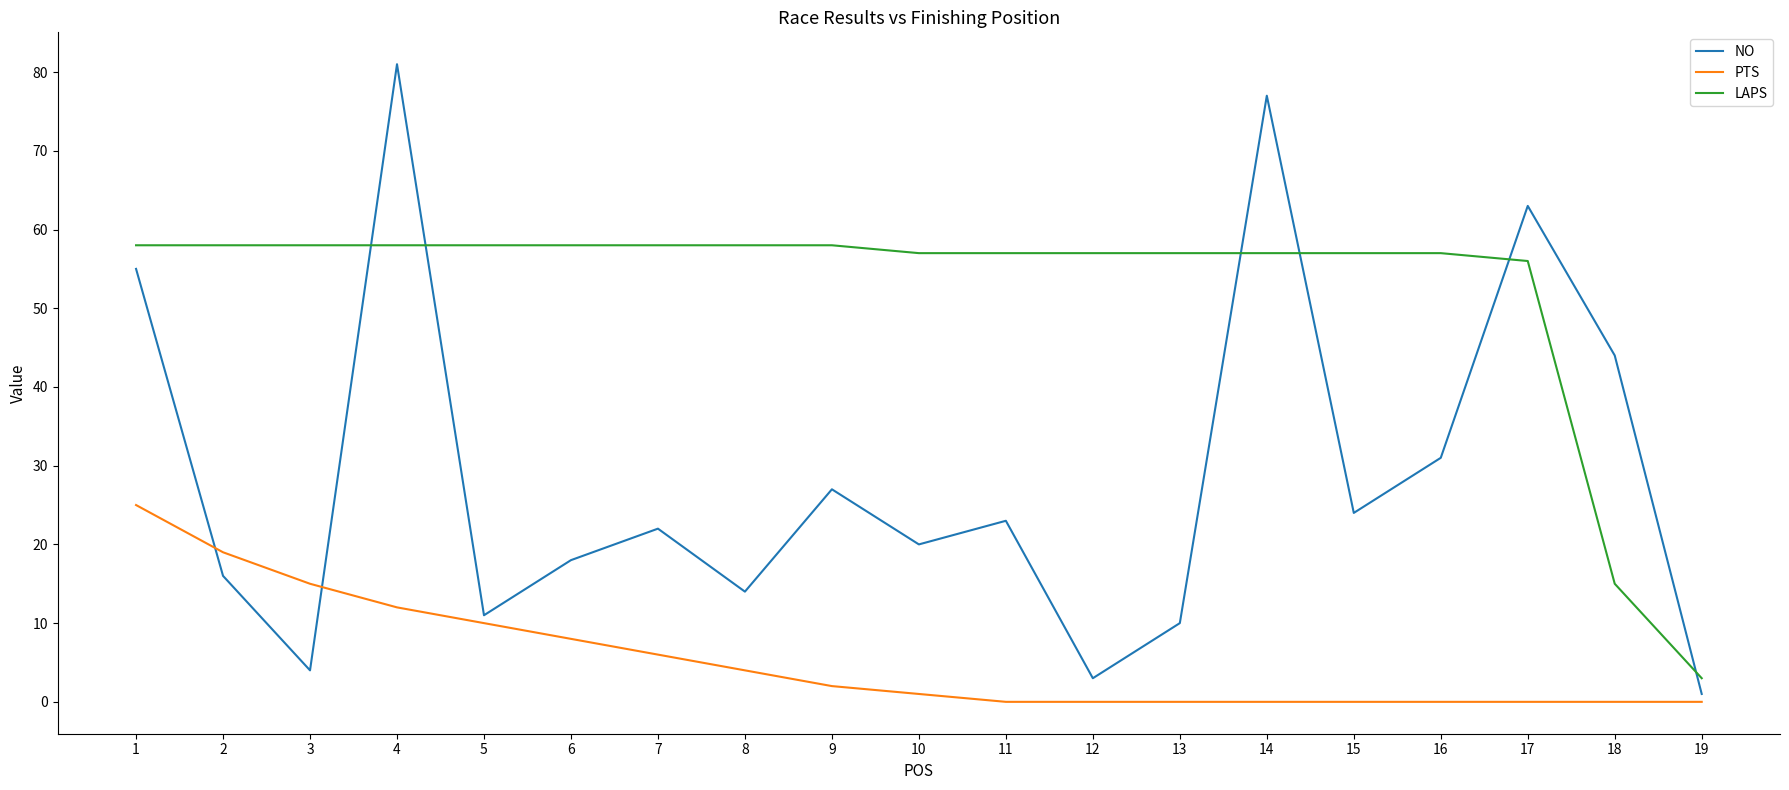

How many lines are shown in the chart?

3